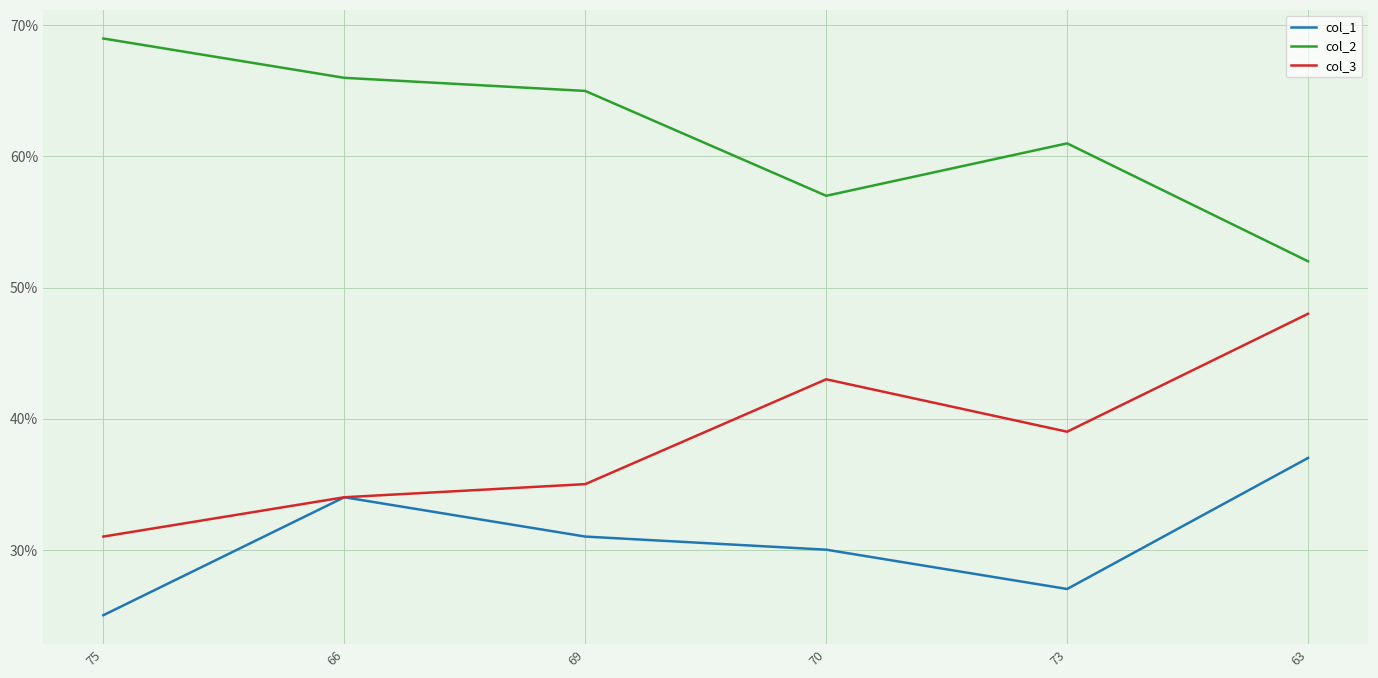

In col_1, how many points are lower than both neighbors (excluding endpoints)?

1